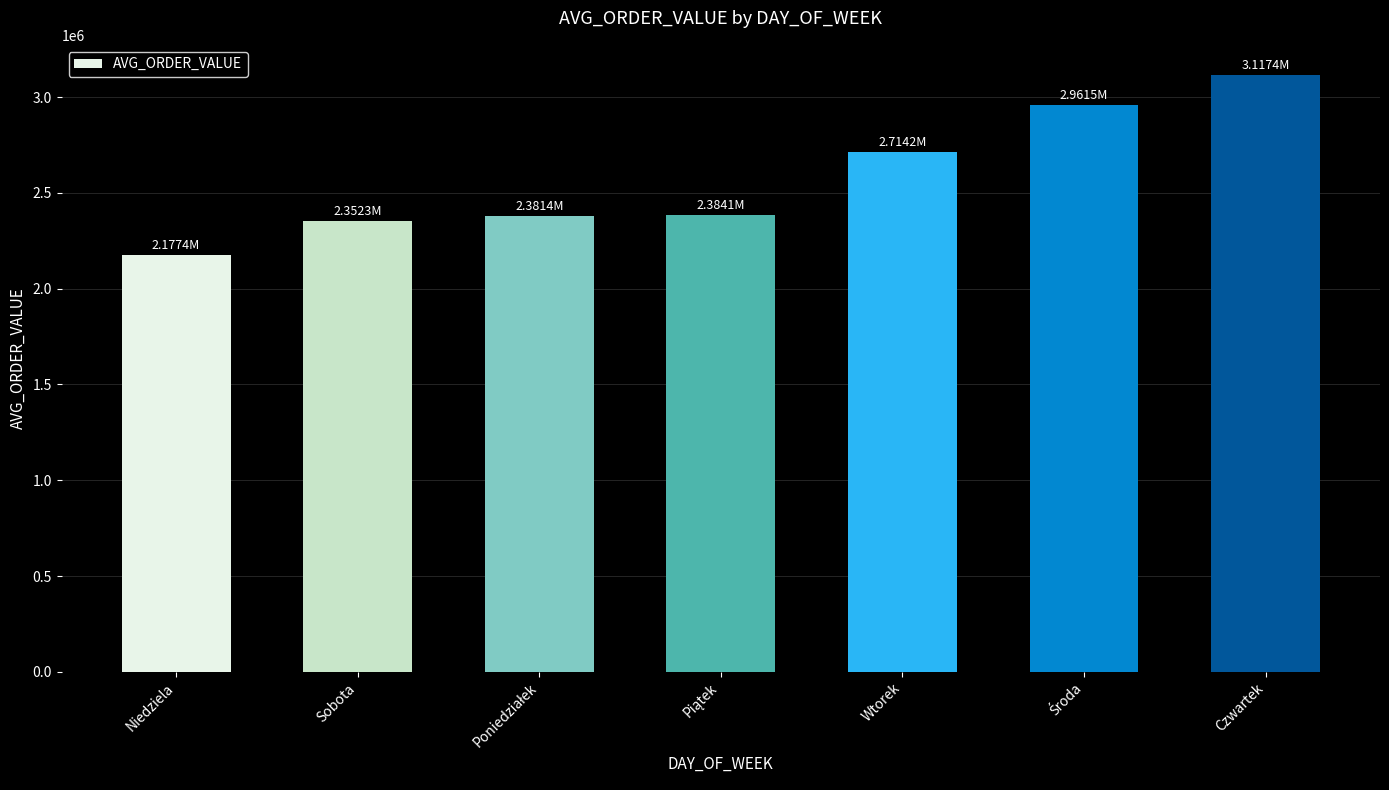

How many data points are above 2384089?

4